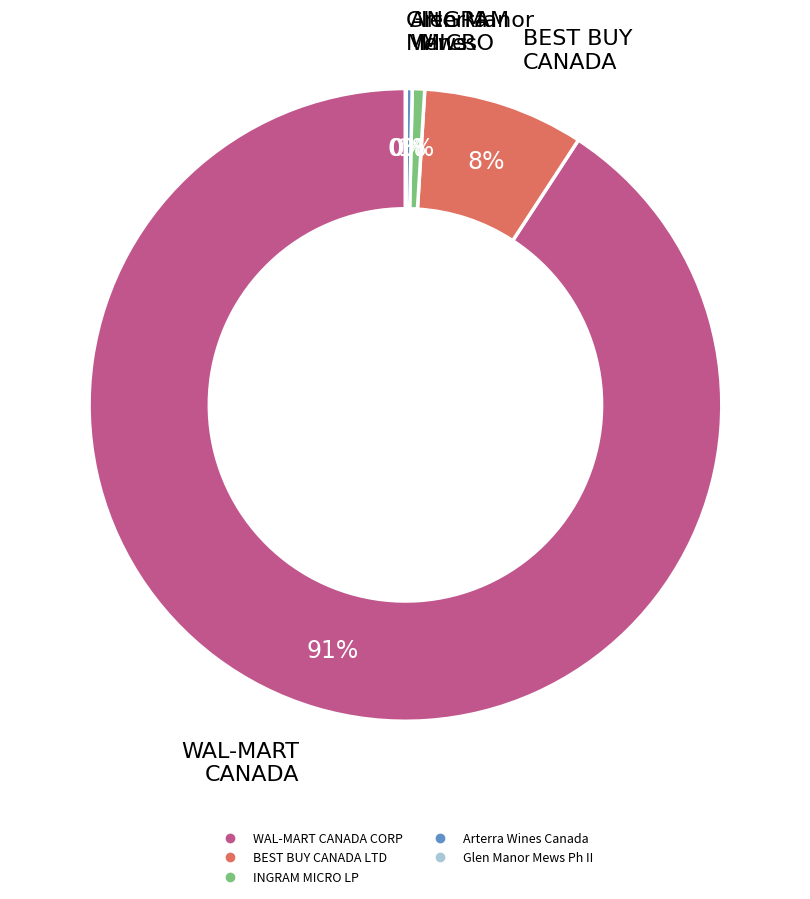

True or false: Arterra Wines Canada accounts for 9% of the total.

False